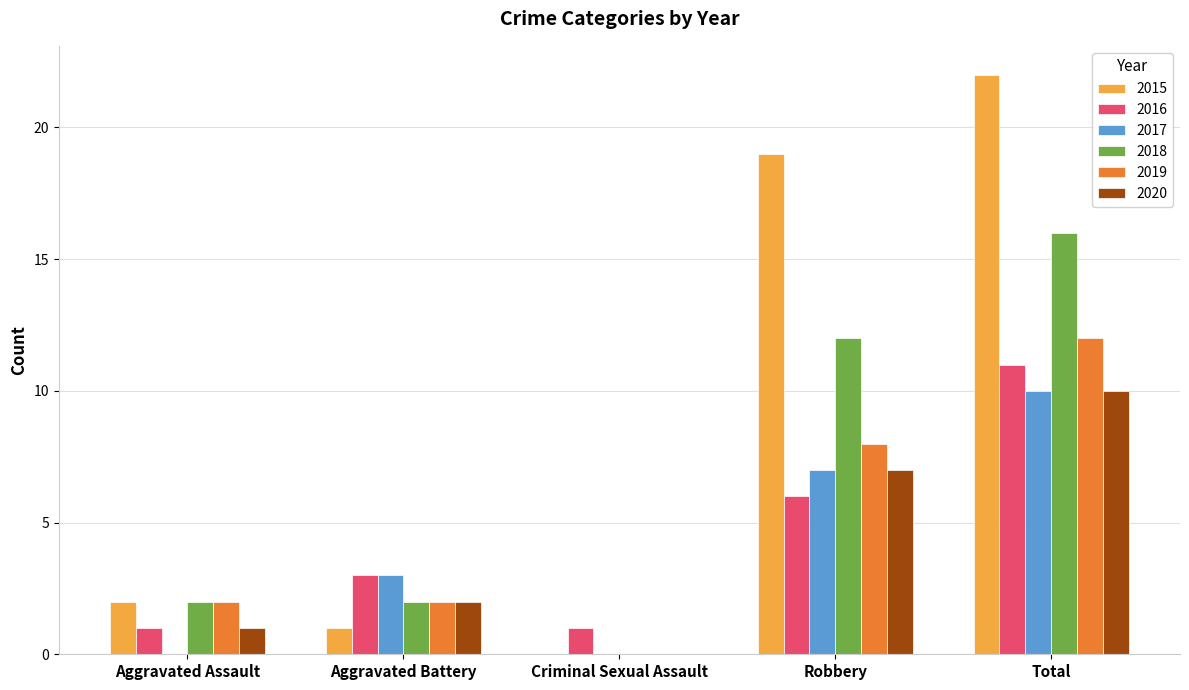

The value of 2017 at Aggravated Battery is 3. True or false?

True